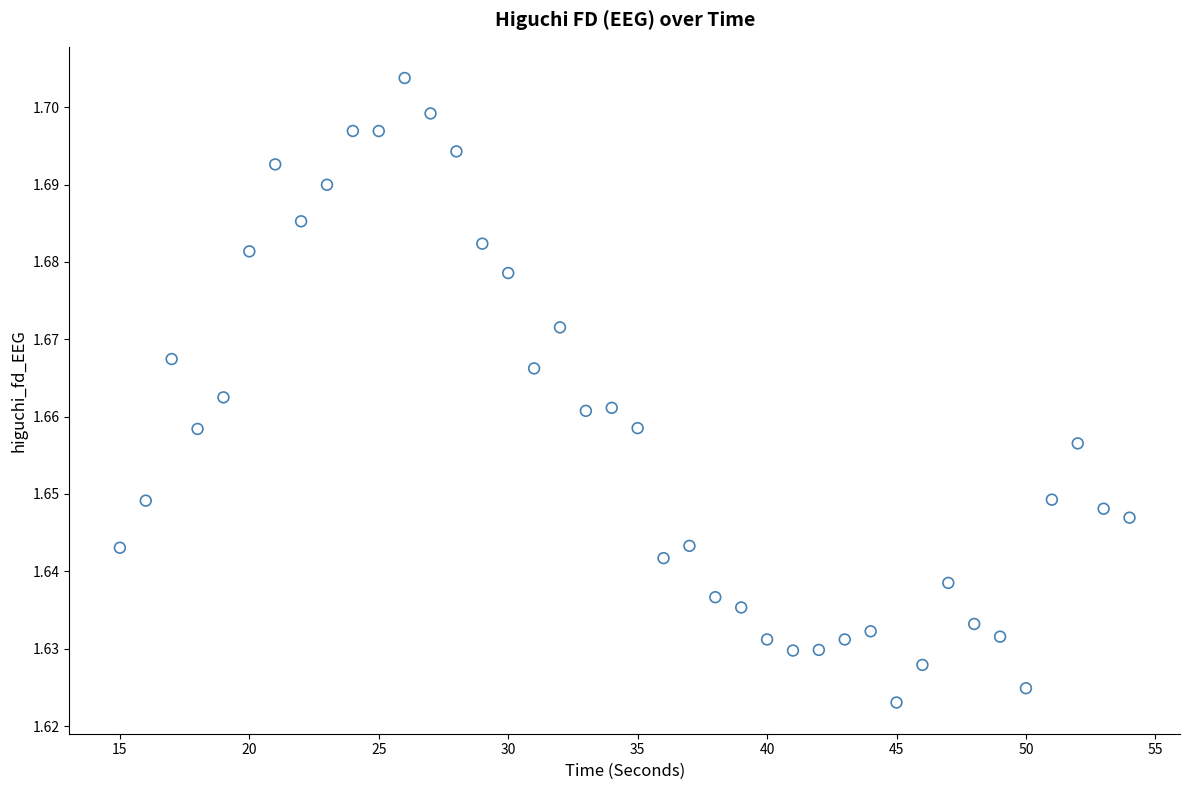

What is the range of X values (max minus min)?

39.0